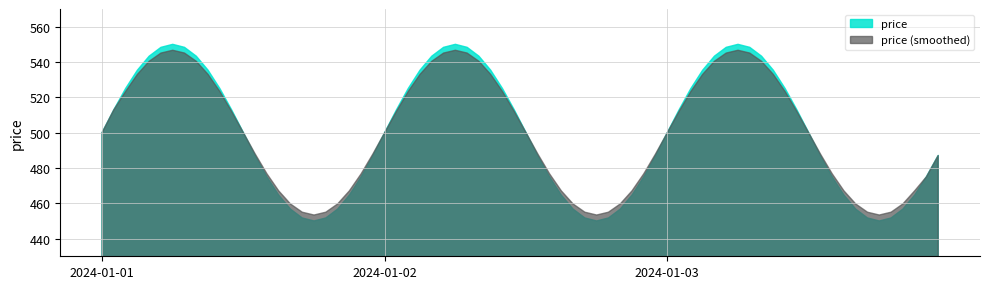

What is the minimum value shown in the chart?

450.0